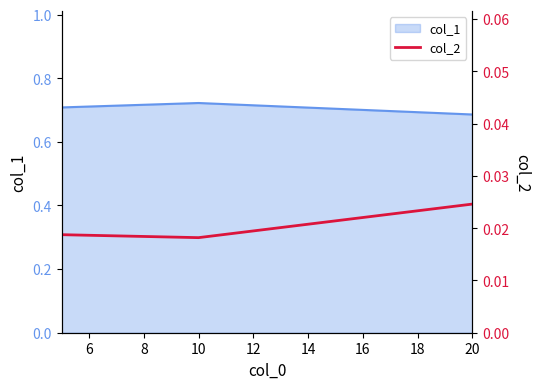

Is it true that col_1 equals 0.3 at 10?

False